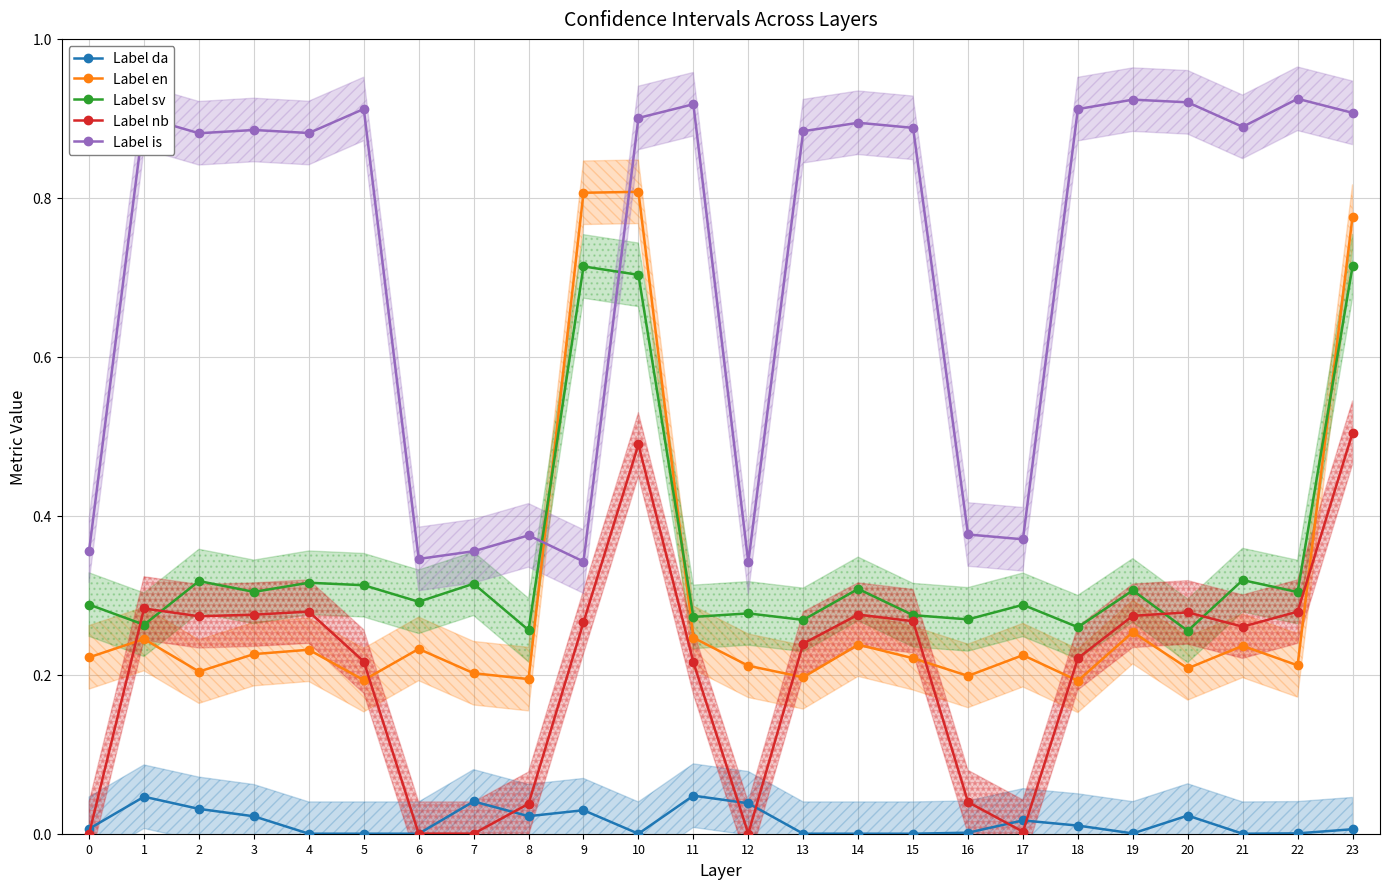

What is the value of the Label sv point at the 24th from the left?

0.7